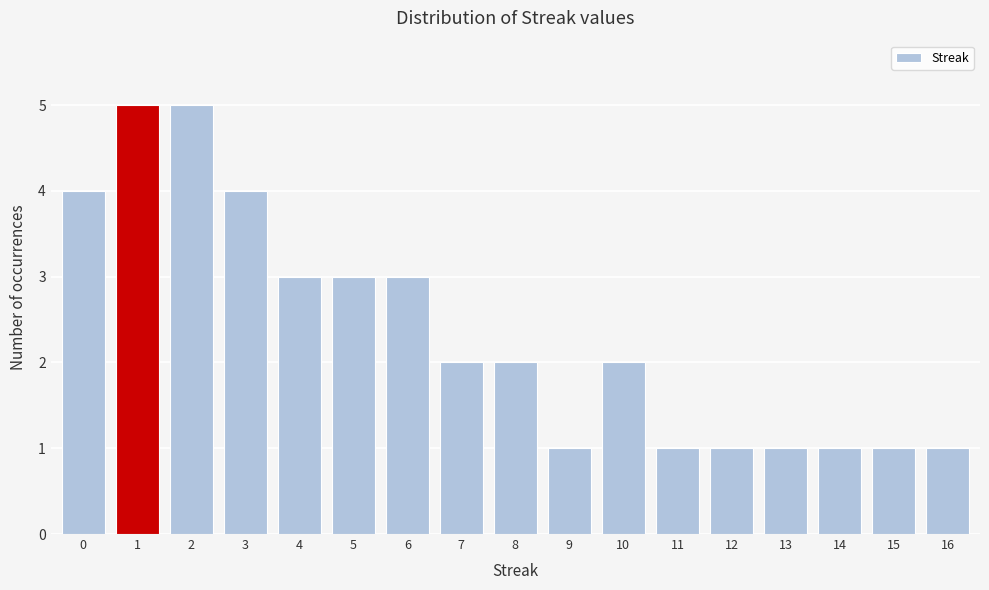

Reading left to right, extract all data points from this chart.

0=4	1=5	2=5	3=4	4=3	5=3	6=3	7=2	8=2	9=1	10=2	11=1	12=1	13=1	14=1	15=1	16=1